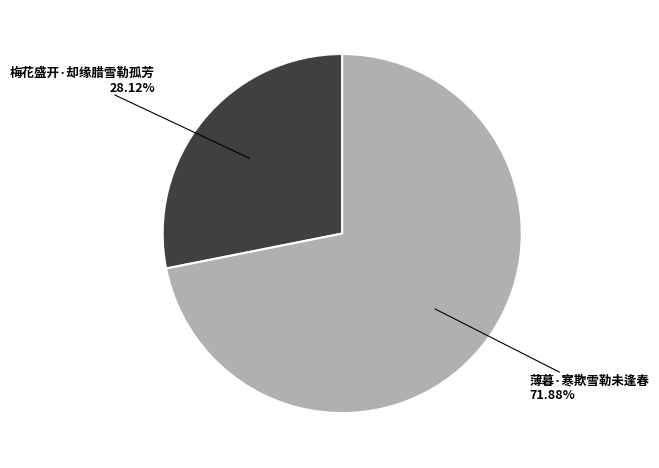

Does any single category account for the majority?

Yes